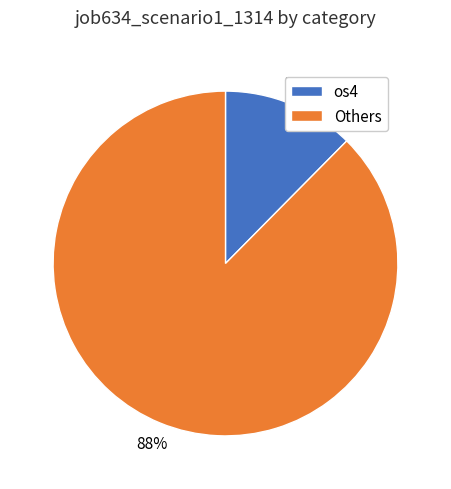

Combined, do Others and os4 account for over 50%?

Yes